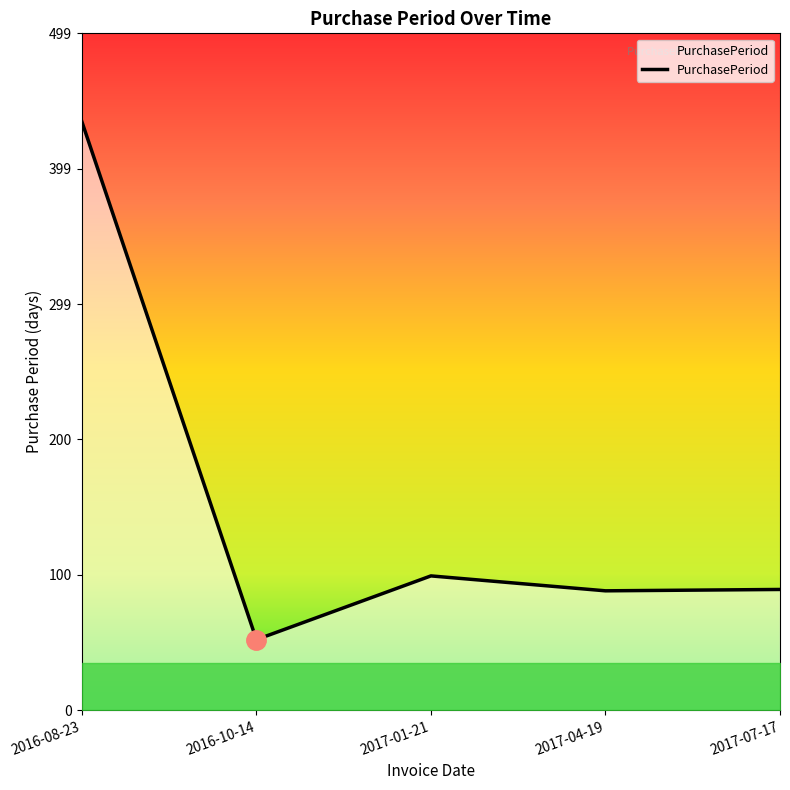

Between 2017-07-17 and 2016-10-14, which is larger?

2017-07-17